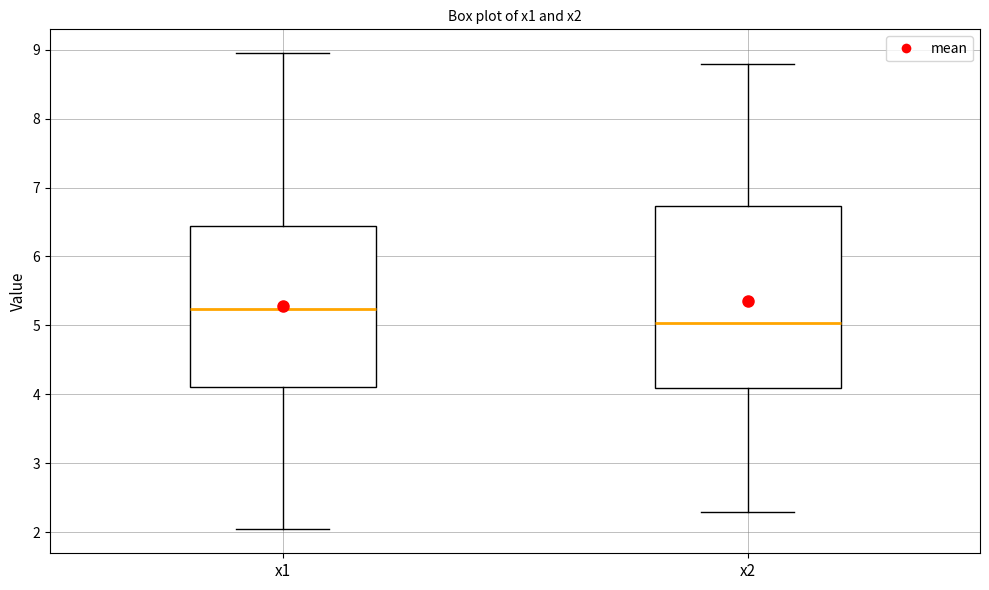

Reading left to right, transcribe this box plot: for each box, give where its median line is, the range the box spans, and where its two whiskers end, as read against the y-axis. The values are not printed on the chart, so give them approximately, as read against the axis.

x1: median 5.2, box 4.1 to 6.4, whiskers 2.0 to 9.0
x2: median 5.0, box 4.1 to 6.7, whiskers 2.3 to 8.8